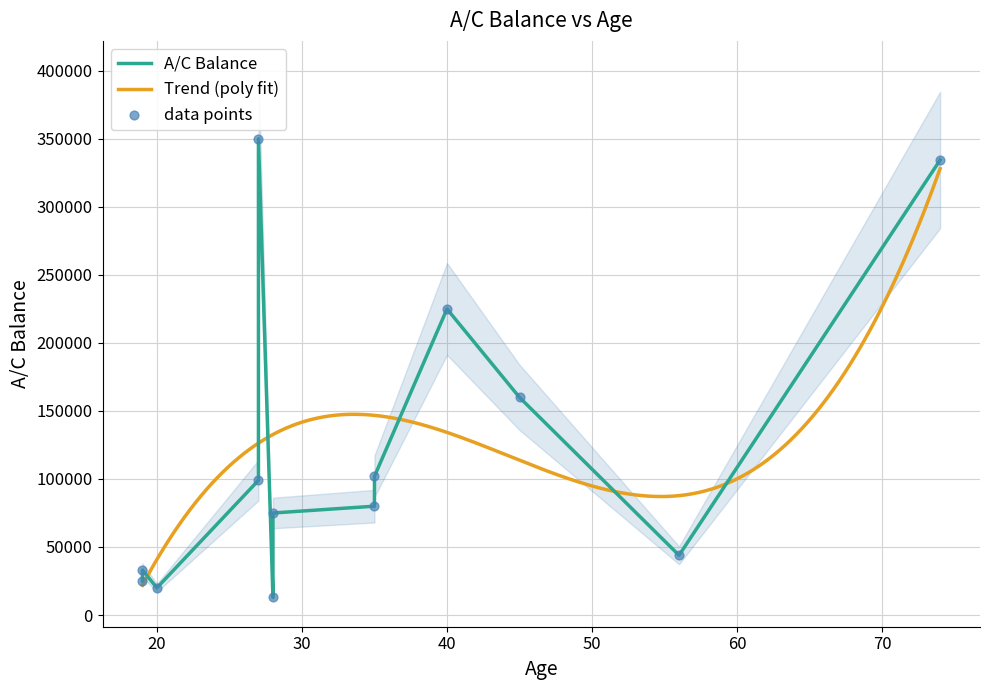

What is the ratio of the value at 35 to the value at 28?

1.1